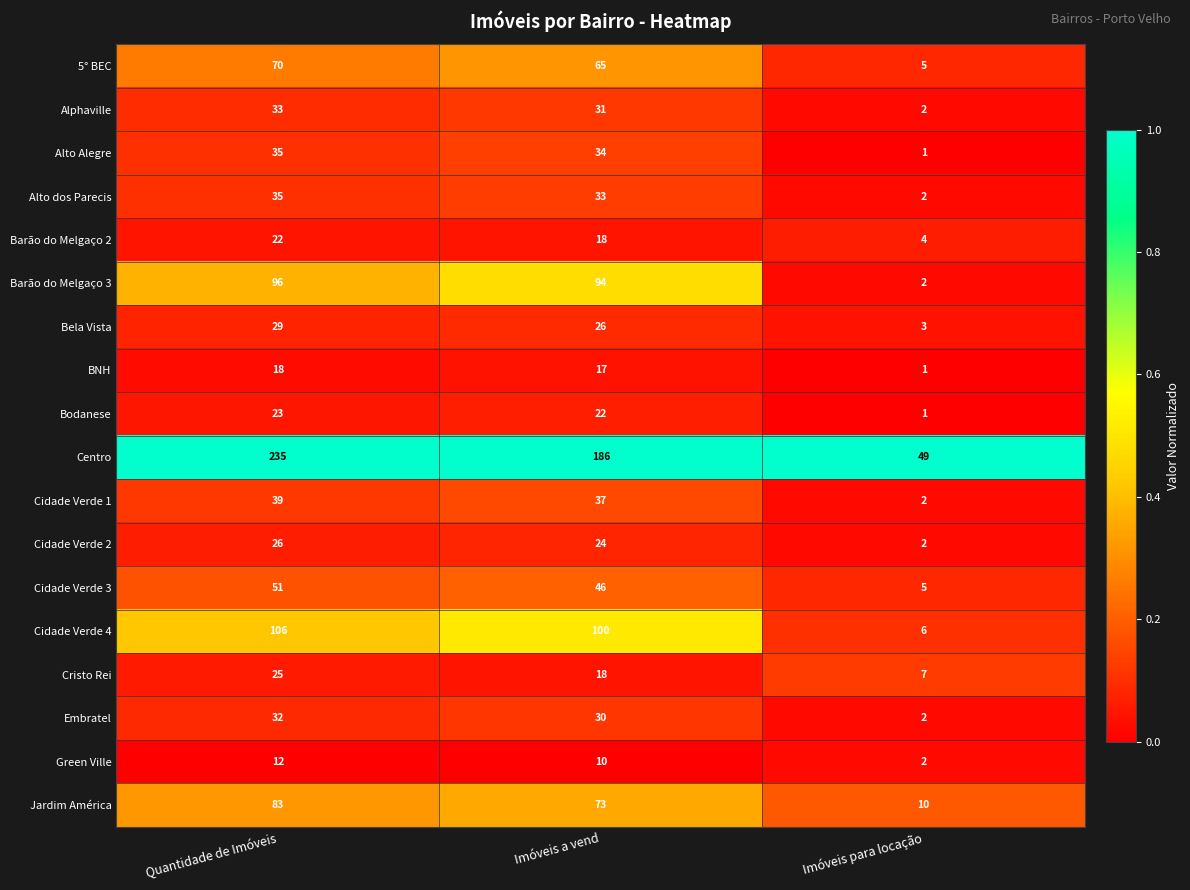

What is the greatest value displayed?

235